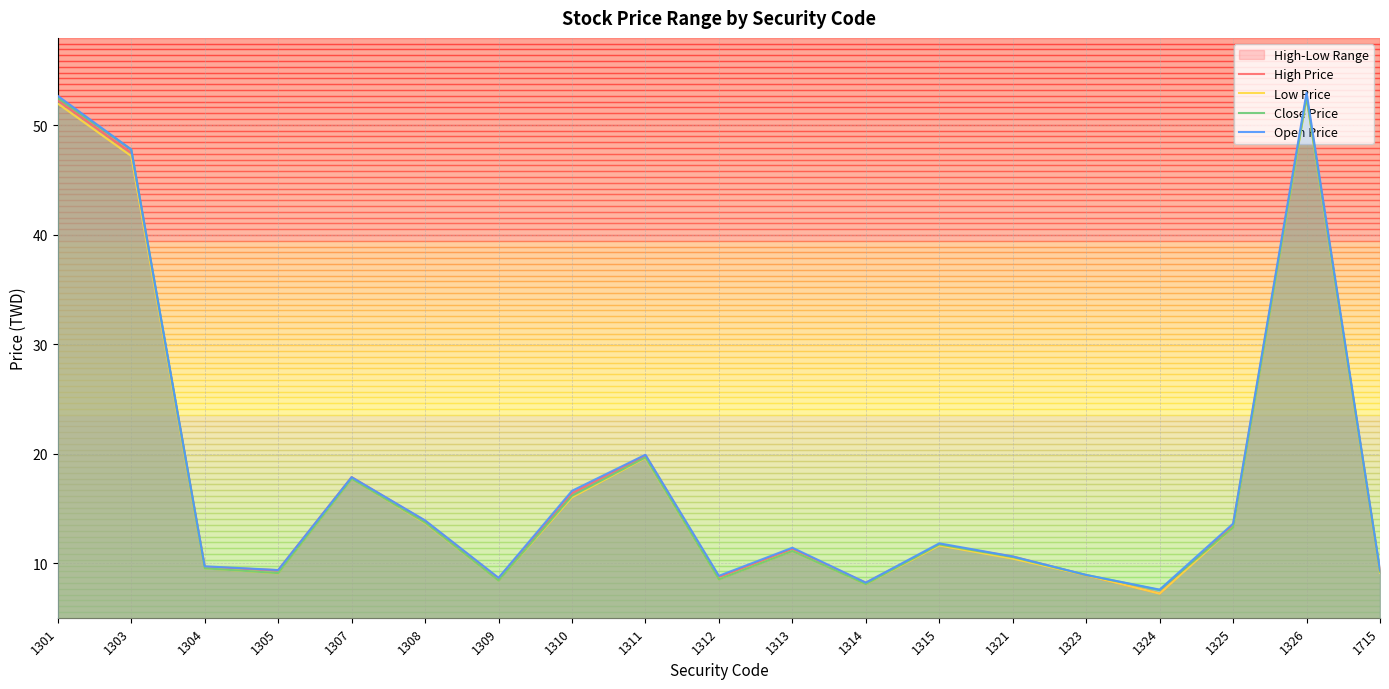

At which category is the sum across all series the highest?

1326